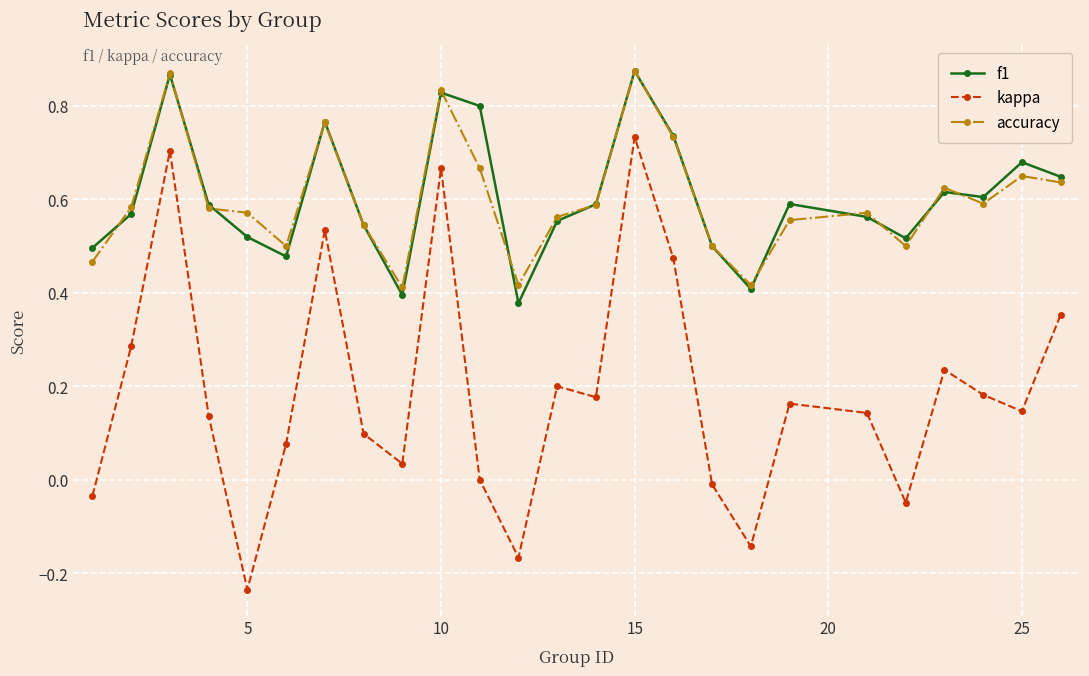

After their last crossing, which series has the higher values: accuracy or f1?

f1